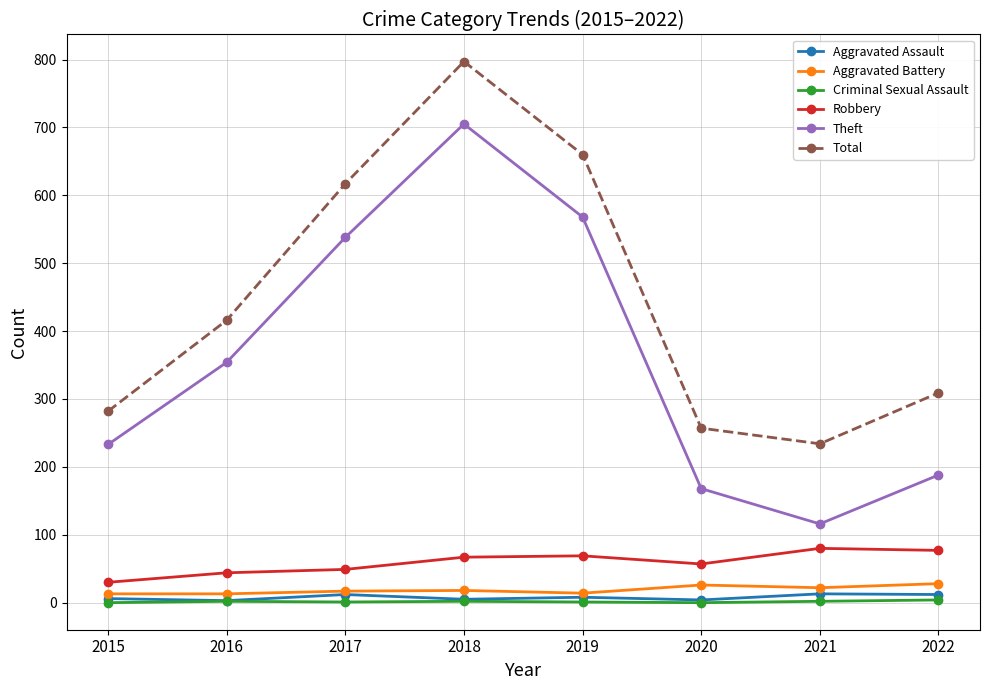

What is the minimum value for Aggravated Battery?

13